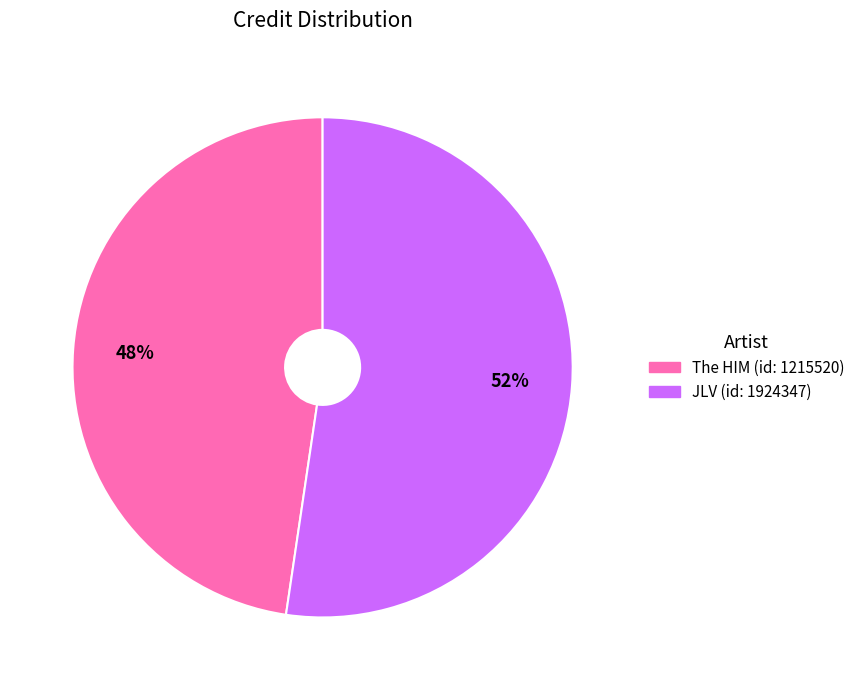

To the nearest percent, what is the average slice percentage?

50%